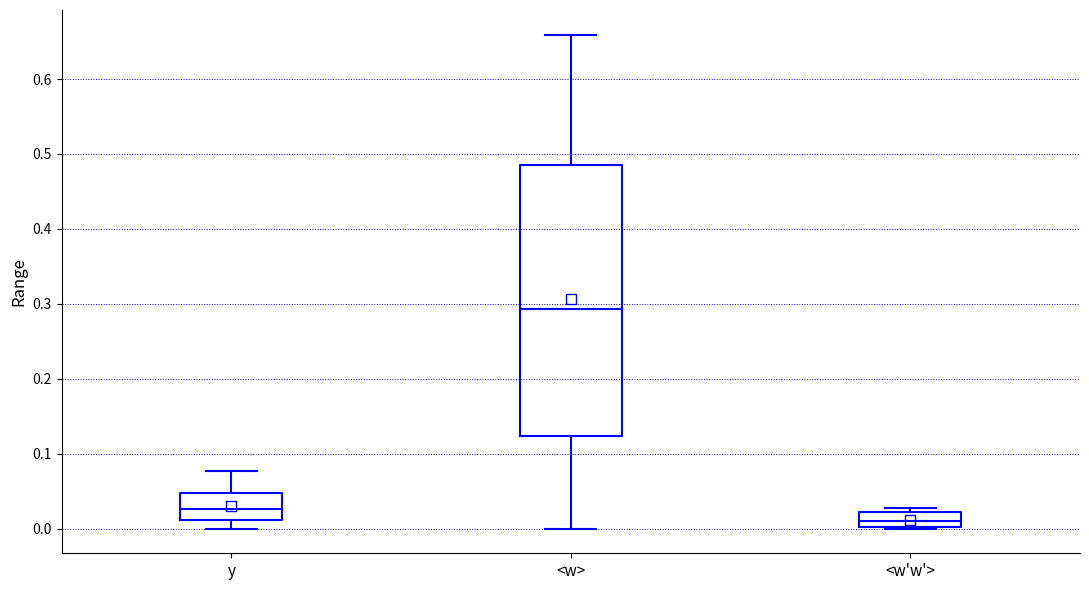

Reading left to right, read every box against the y-axis: the position of its median line, the range the box covers, and the ends of its whiskers. The values are not printed on the chart, so give them approximately, as read against the axis.

y: median 0.03, box 0.01 to 0.05, whiskers 0.00 to 0.08
<w>: median 0.29, box 0.12 to 0.49, whiskers 0.00 to 0.66
<w'w'>: median 0.01, box 0.00 to 0.02, whiskers 0.00 to 0.03